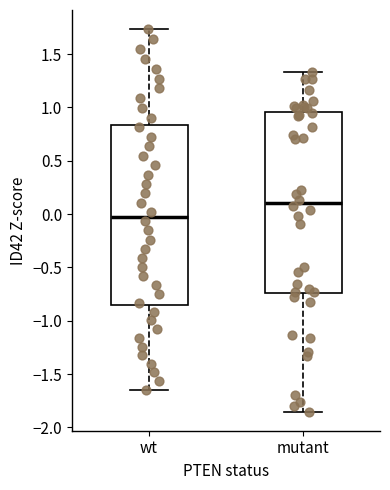

Which box has the highest median line?

mutant